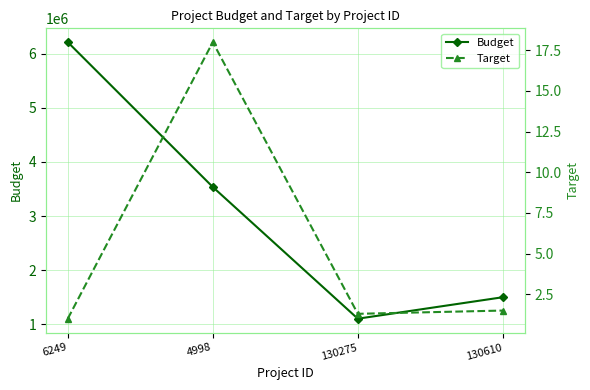

Read the Target value at 130275.

1.3